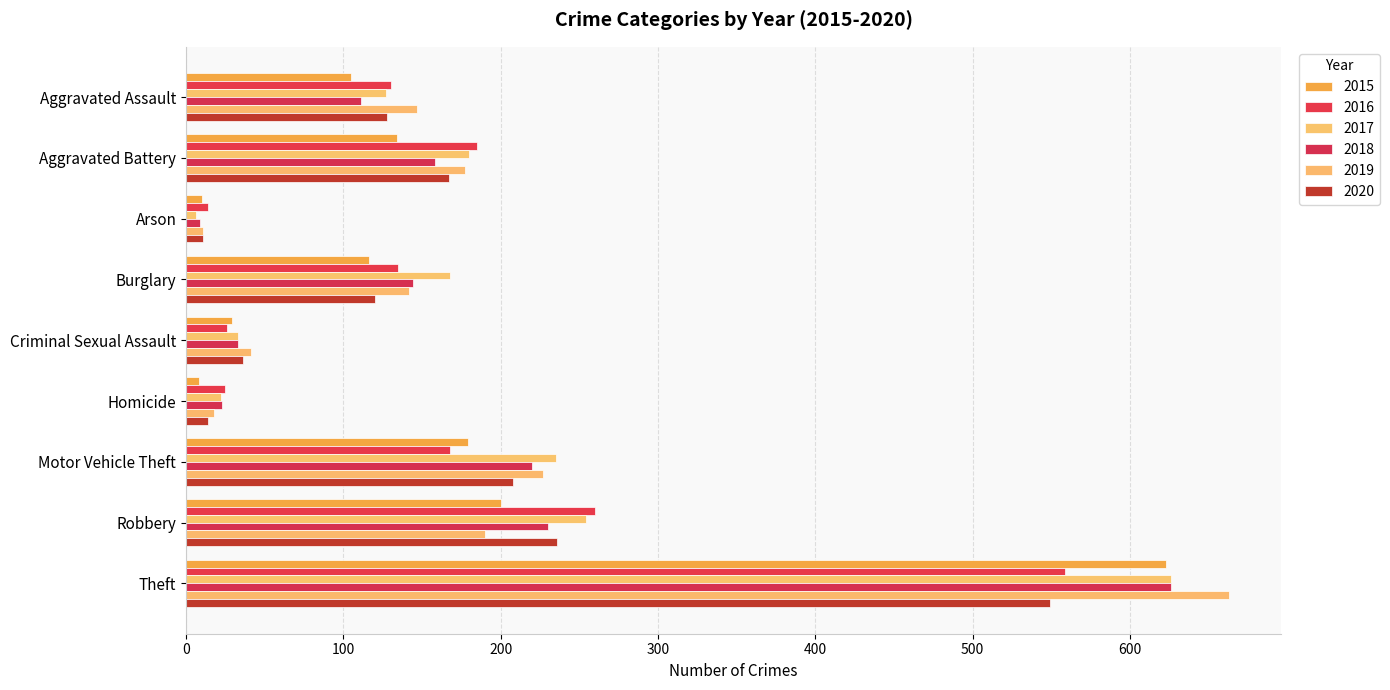

Rank the series by their maximum value, from lowest to highest.

2020, 2016, 2015, 2017, 2018, 2019